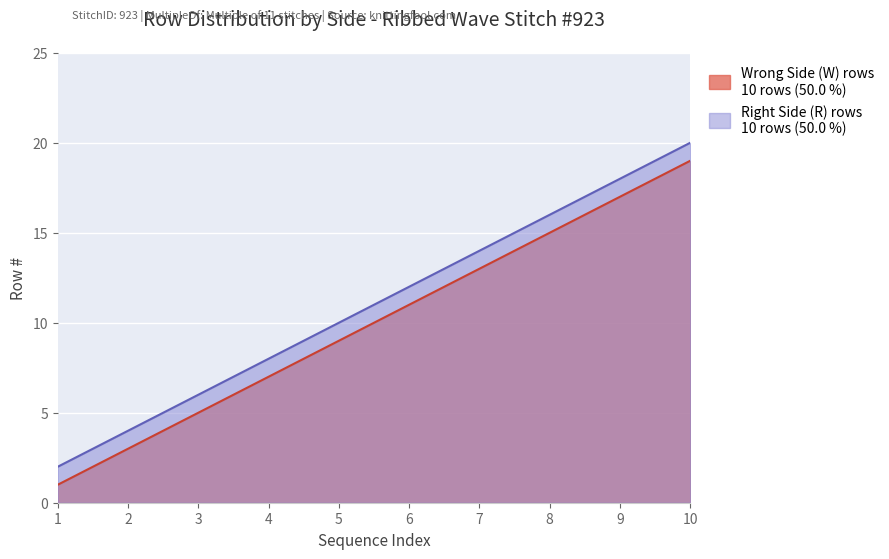

List the labels in order of Right Side (R) rows value, smallest first.

1, 2, 3, 4, 5, 6, 7, 8, 9, 10